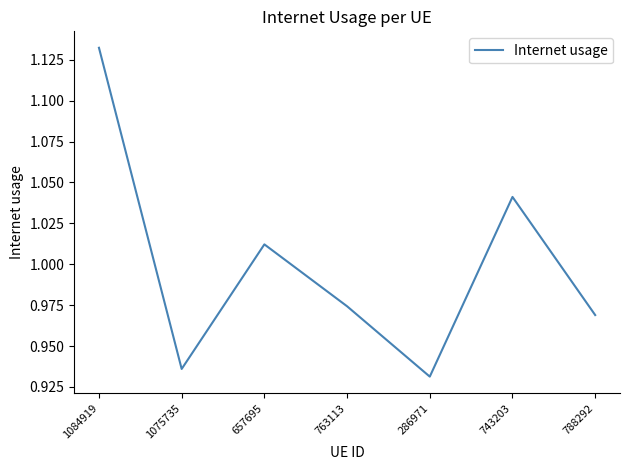

True or false: the data shows 0.3 at 1075735.

False